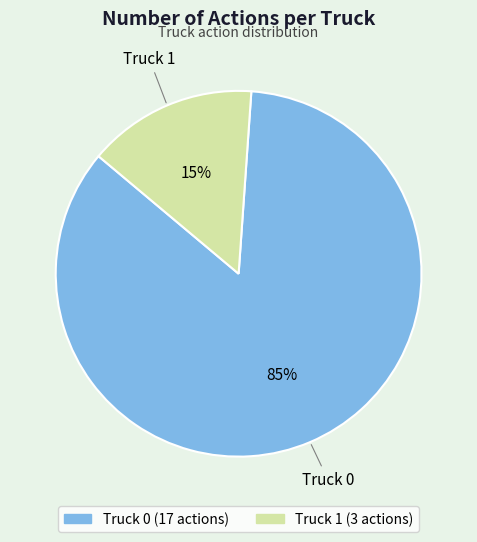

Approximately how many times larger is the value at Truck 0 compared to Truck 1?

5.7